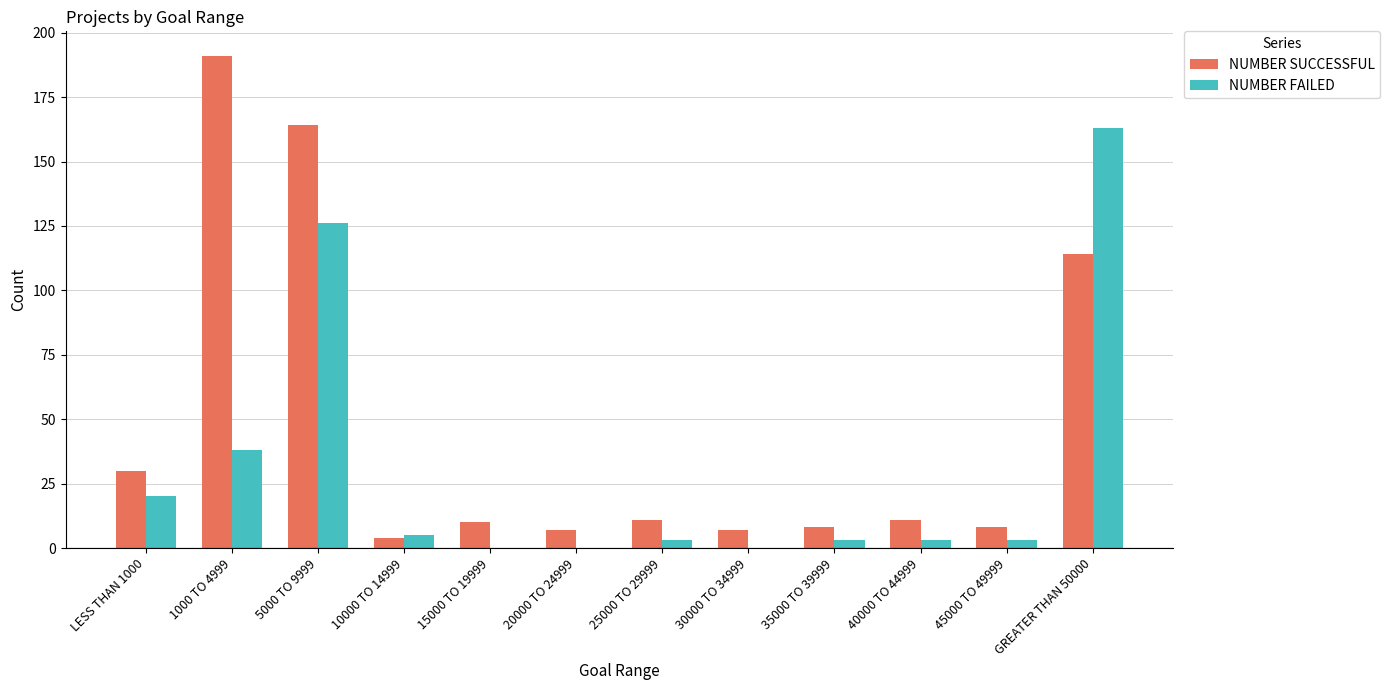

What is the sum of all NUMBER SUCCESSFUL values?

565